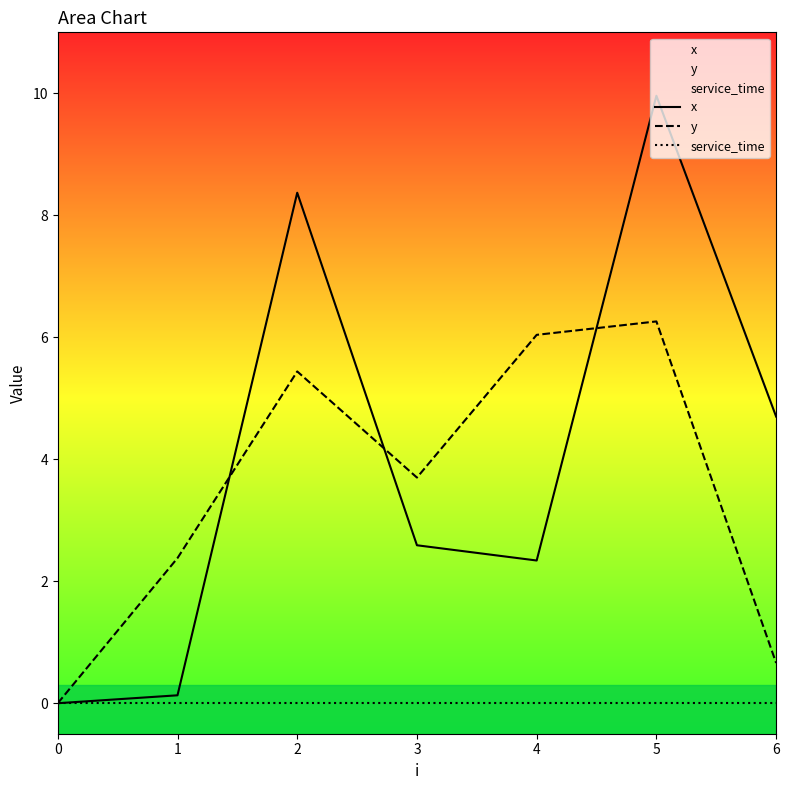

What is the value of the y point at the 7th from the left?

0.7